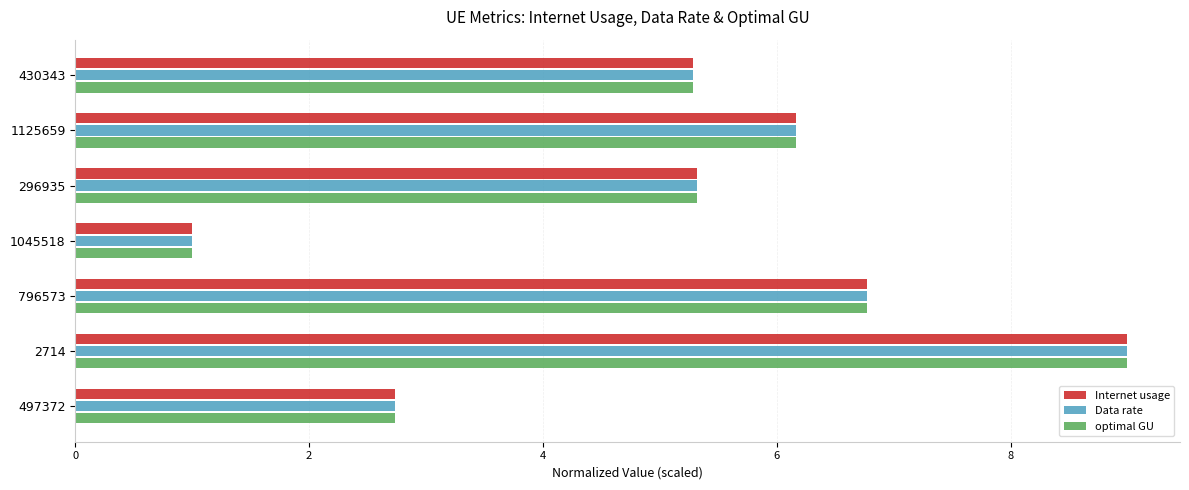

At how many categories does at least one series exceed 5?

5